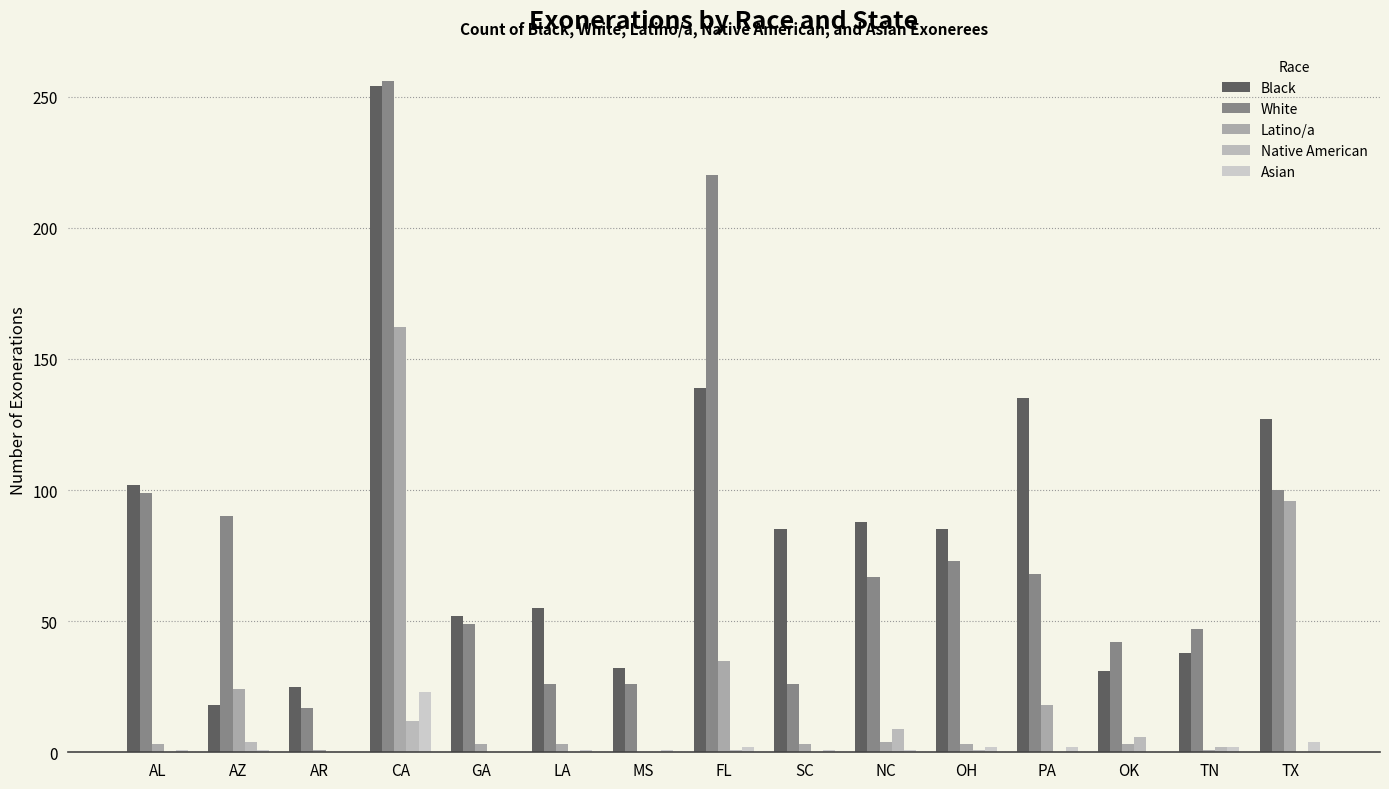

What is the approximate value of White at TN, to the nearest 10?

50